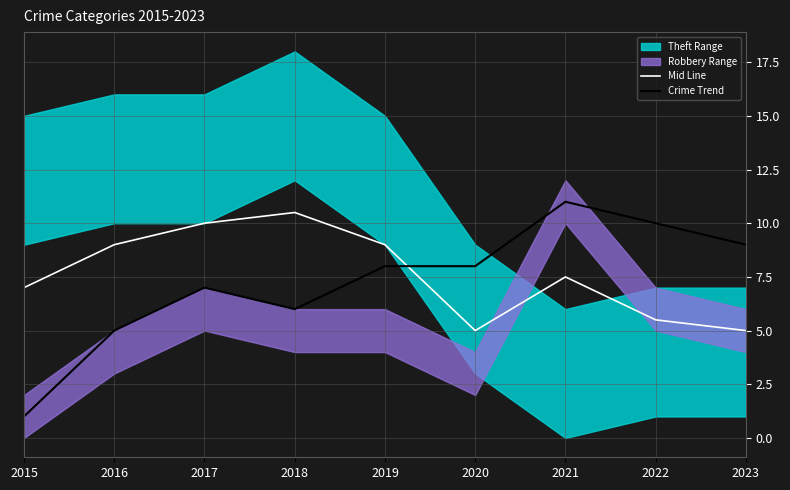

The Mid Line series shows 7.0 at 2015. True or false?

True